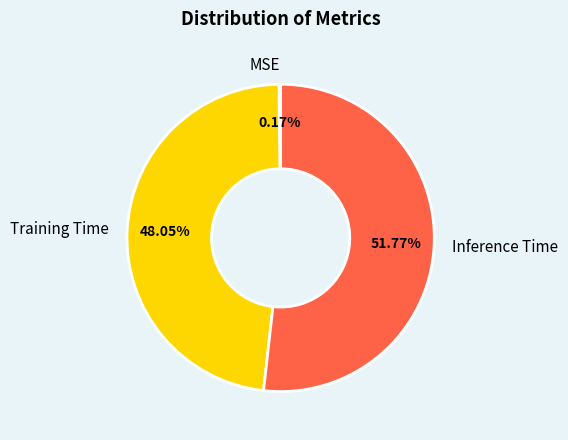

Which slice represents more than half of the pie?

Inference Time